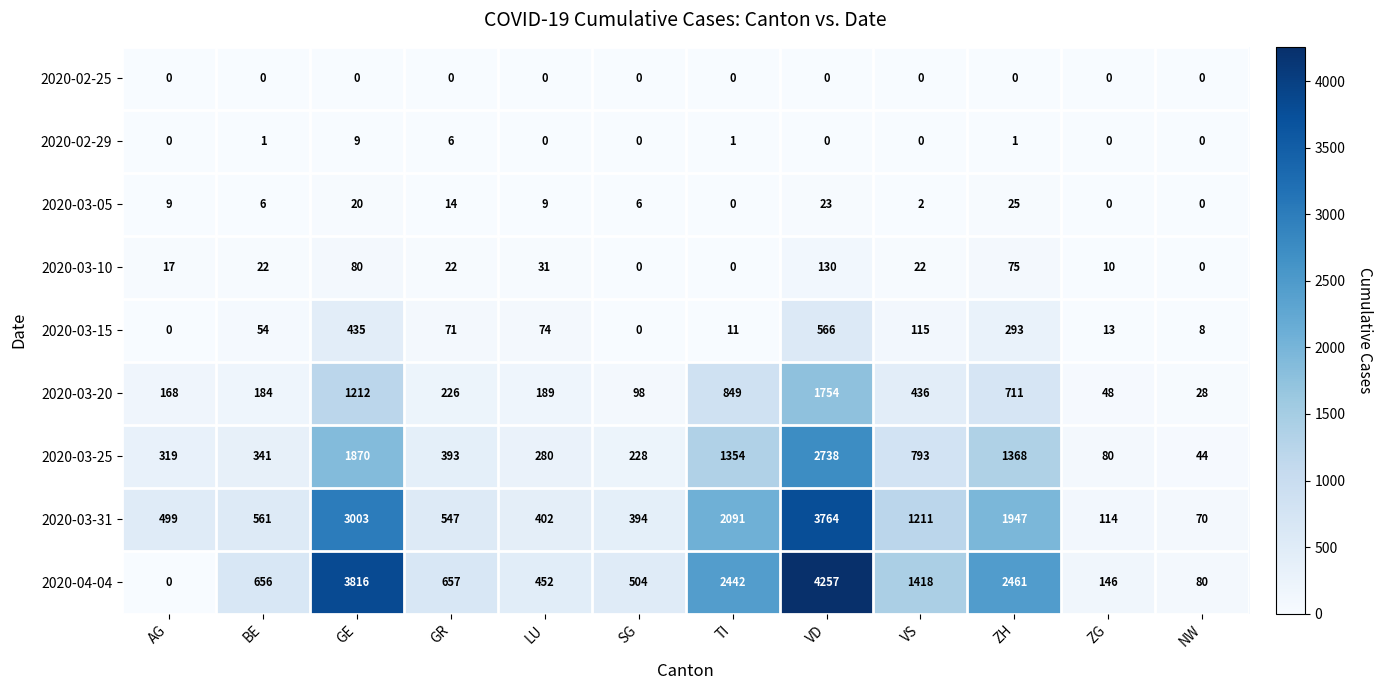

At which label is 2020-03-25 closest to 1391?

ZH